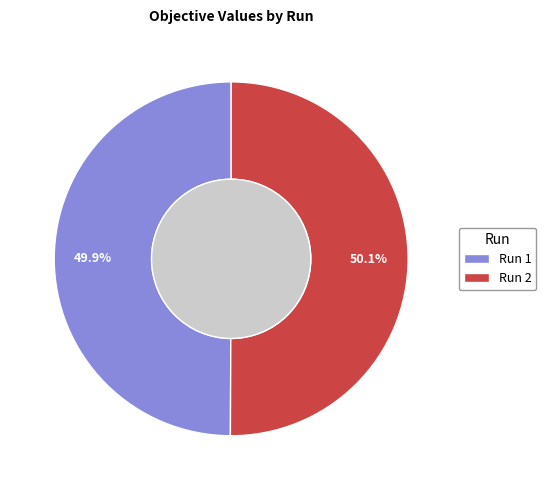

Is there a majority slice in this chart?

Yes